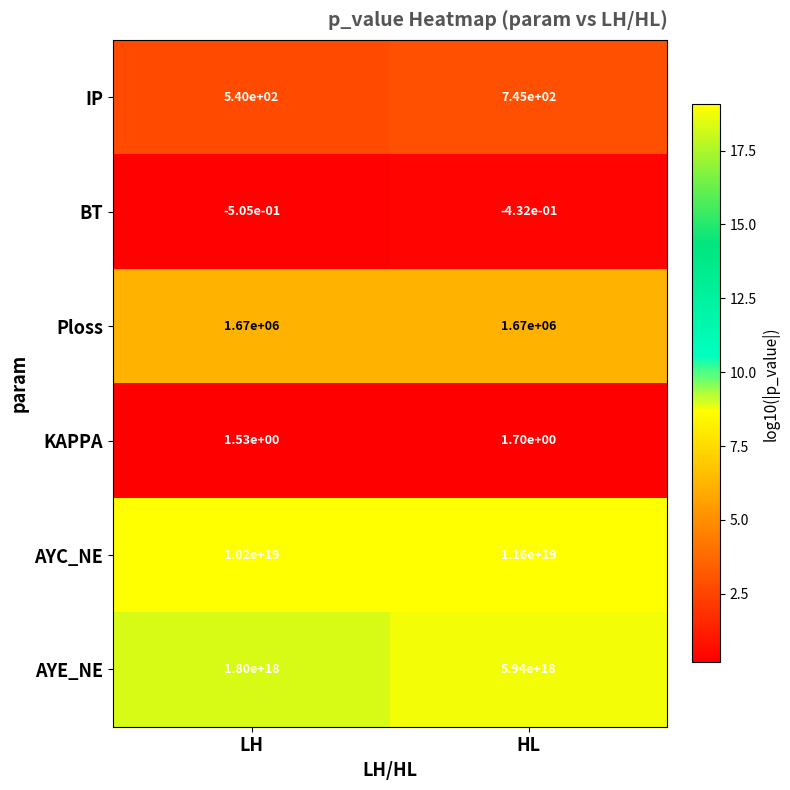

The IP series shows 745.0 at HL. True or false?

True